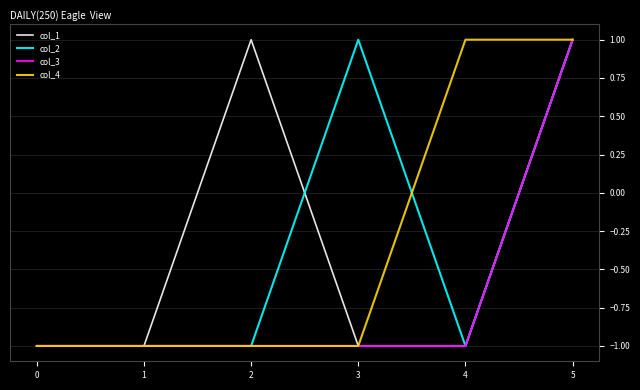

True or false: col_3 has a value of -1 at 2.

True